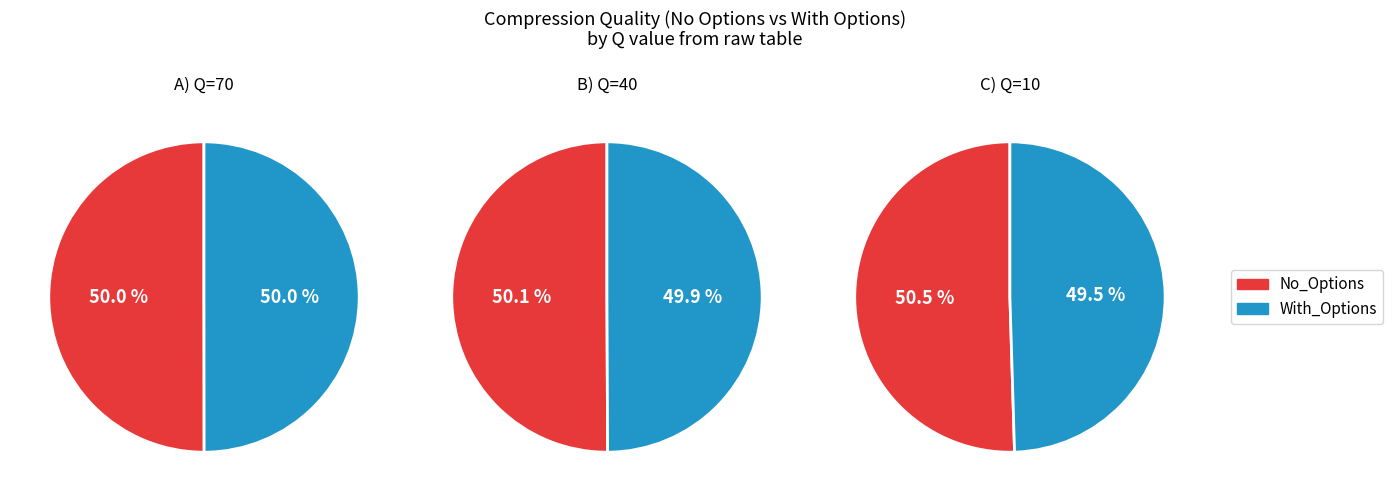

Is it true that Q=10 is 20% of the pie?

False